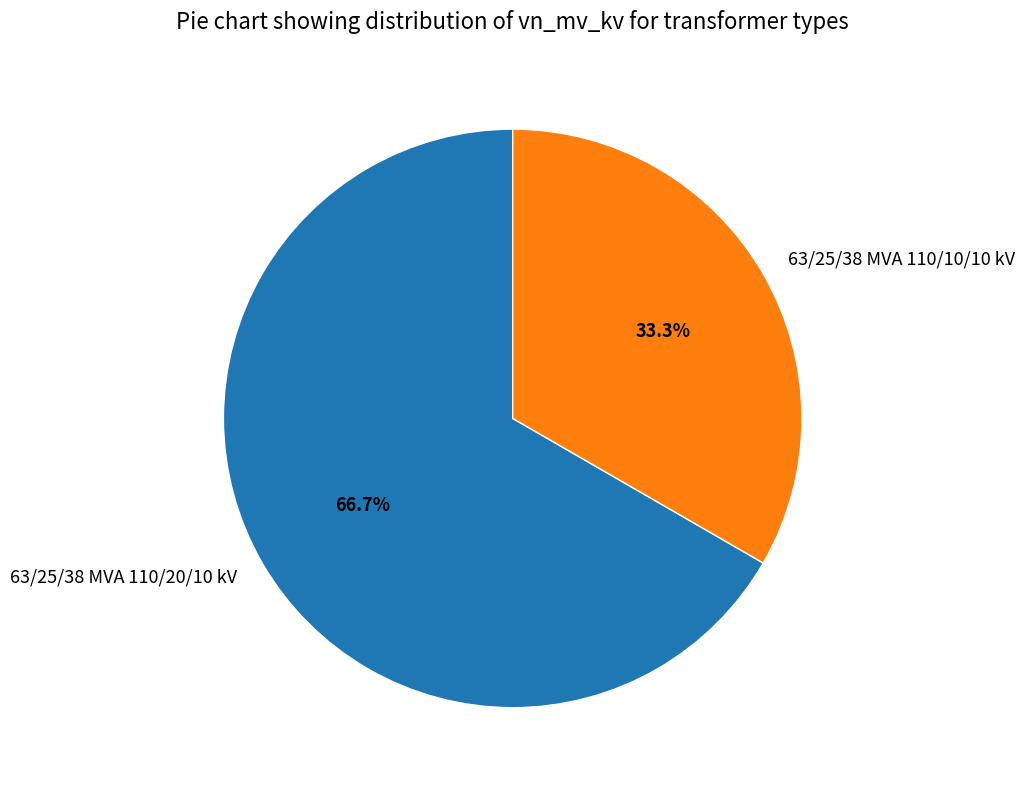

True or false: 63/25/38 MVA 110/10/10 kV accounts for 33% of the total.

True